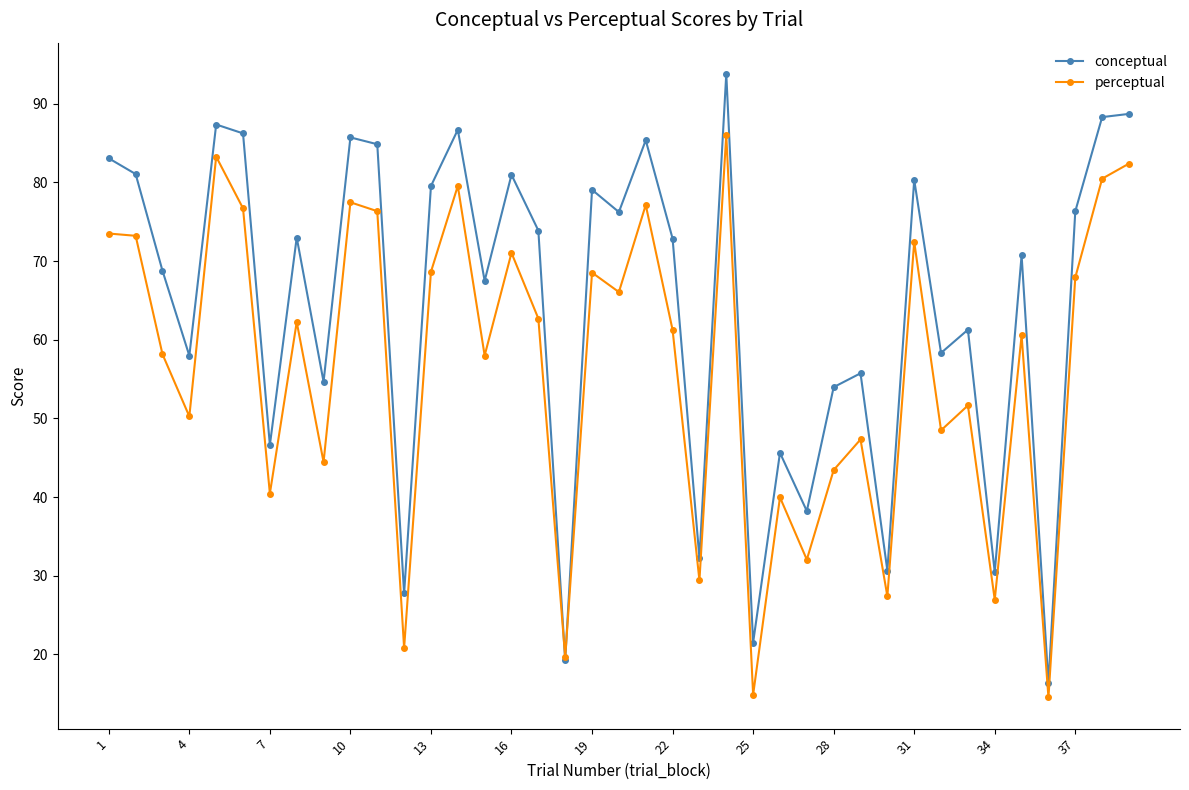

What is the minimum value shown in the chart?

14.5